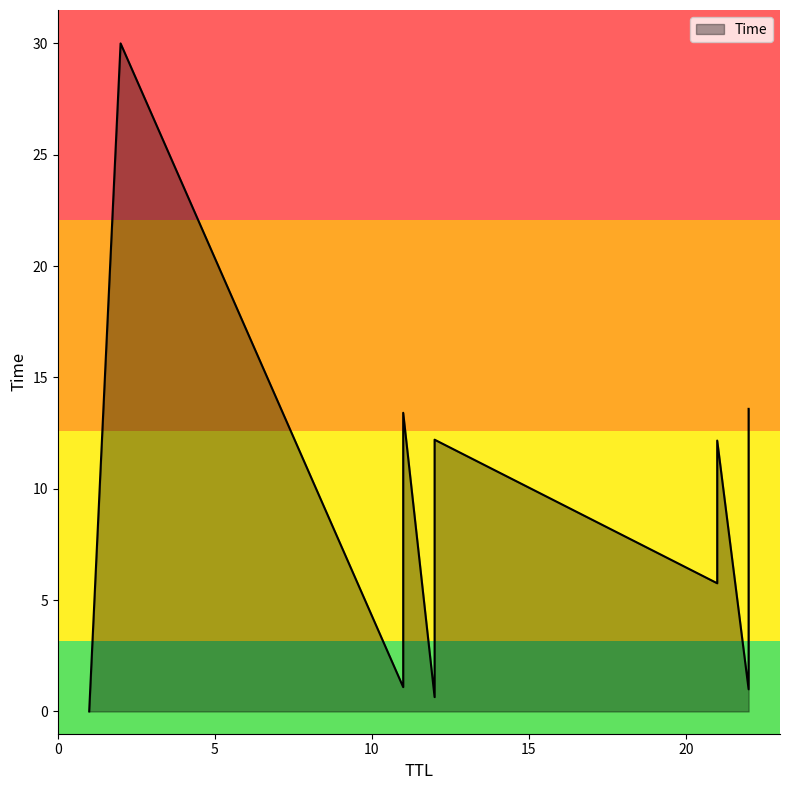

What is the ratio of the value at 11 to the value at 21?

0.1